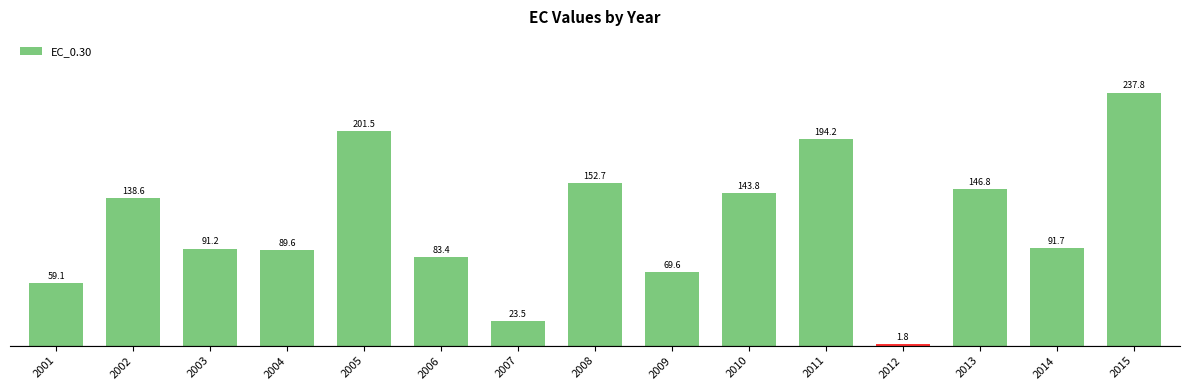

Count the number of data series in this chart.

1